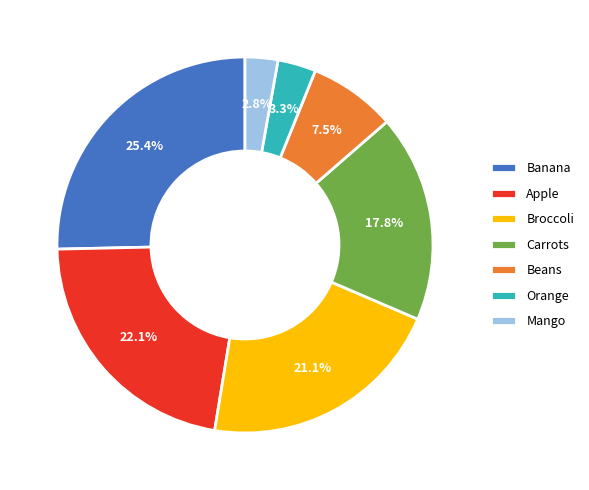

To the nearest percent, what is the combined percentage of Orange and Mango?

6%